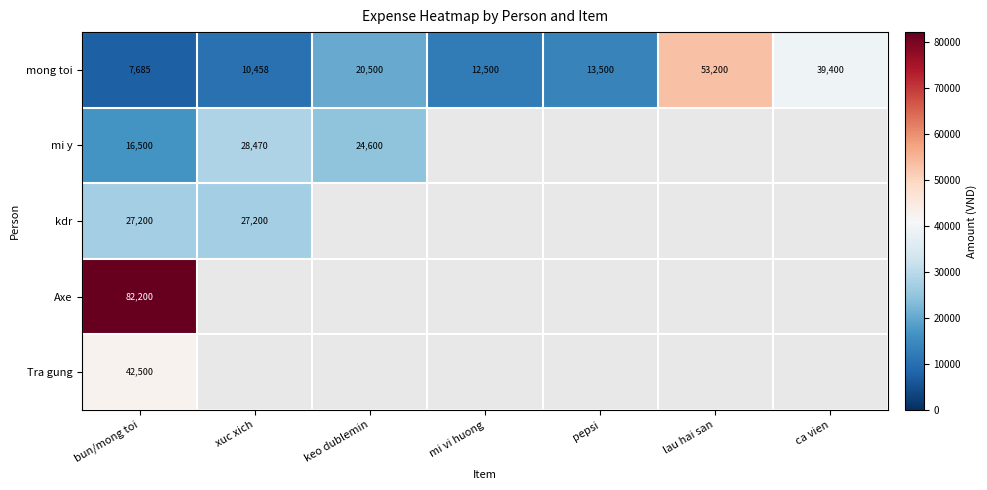

The mong toi series shows 65932 at ca vien. True or false?

False